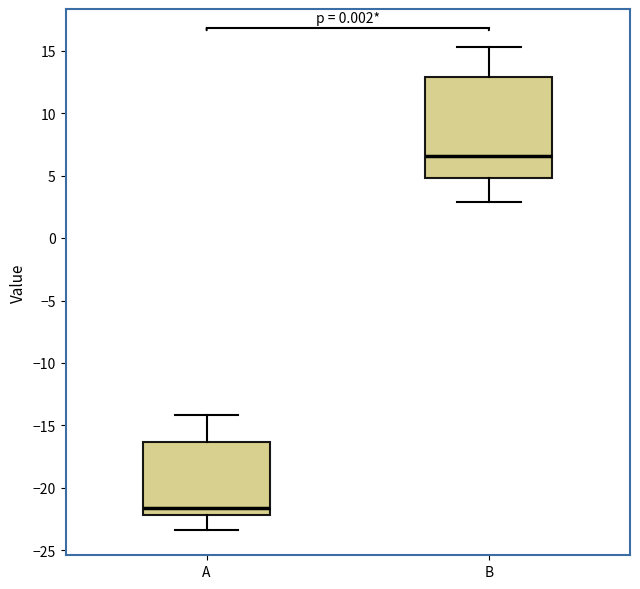

Which box's median line is the lowest?

A